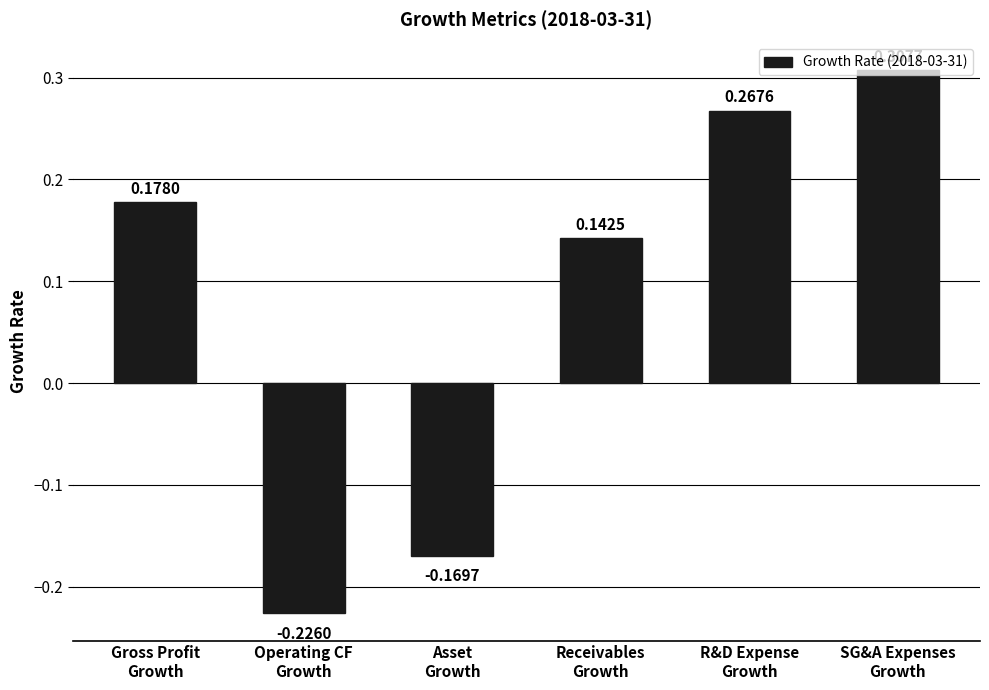

What is the sum of the values at R&D Expense
Growth and SG&A Expenses
Growth?

0.6